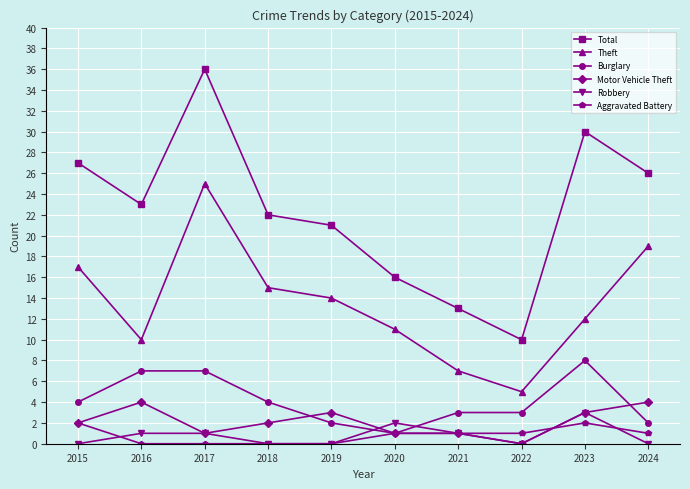

Is the value of Total at 2015 greater than the value of Theft at 2017?

Yes